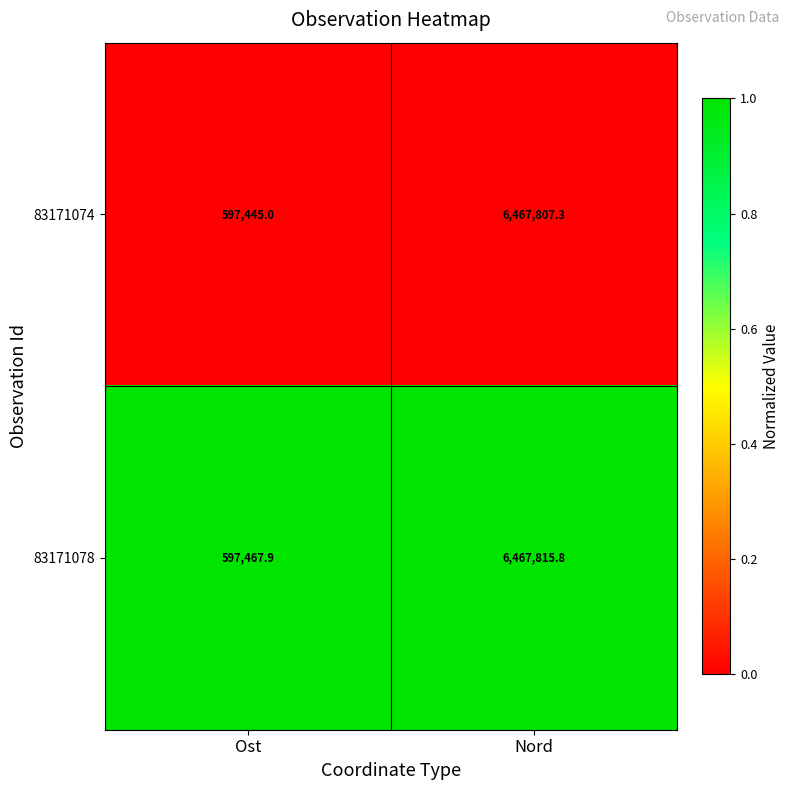

Rank the series by their maximum value, from highest to lowest.

83171078, 83171074